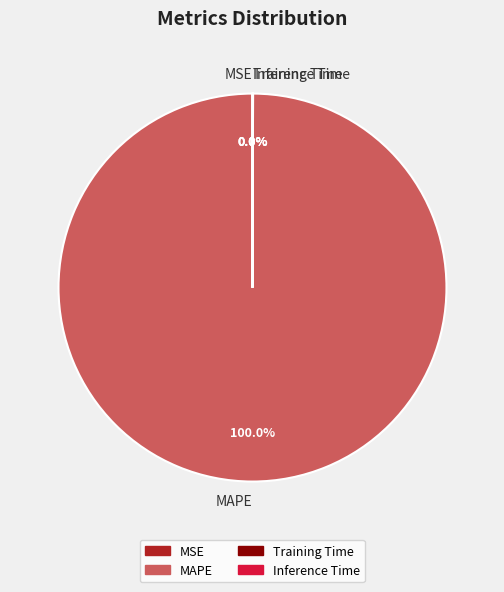

Which category accounts for the majority?

MAPE